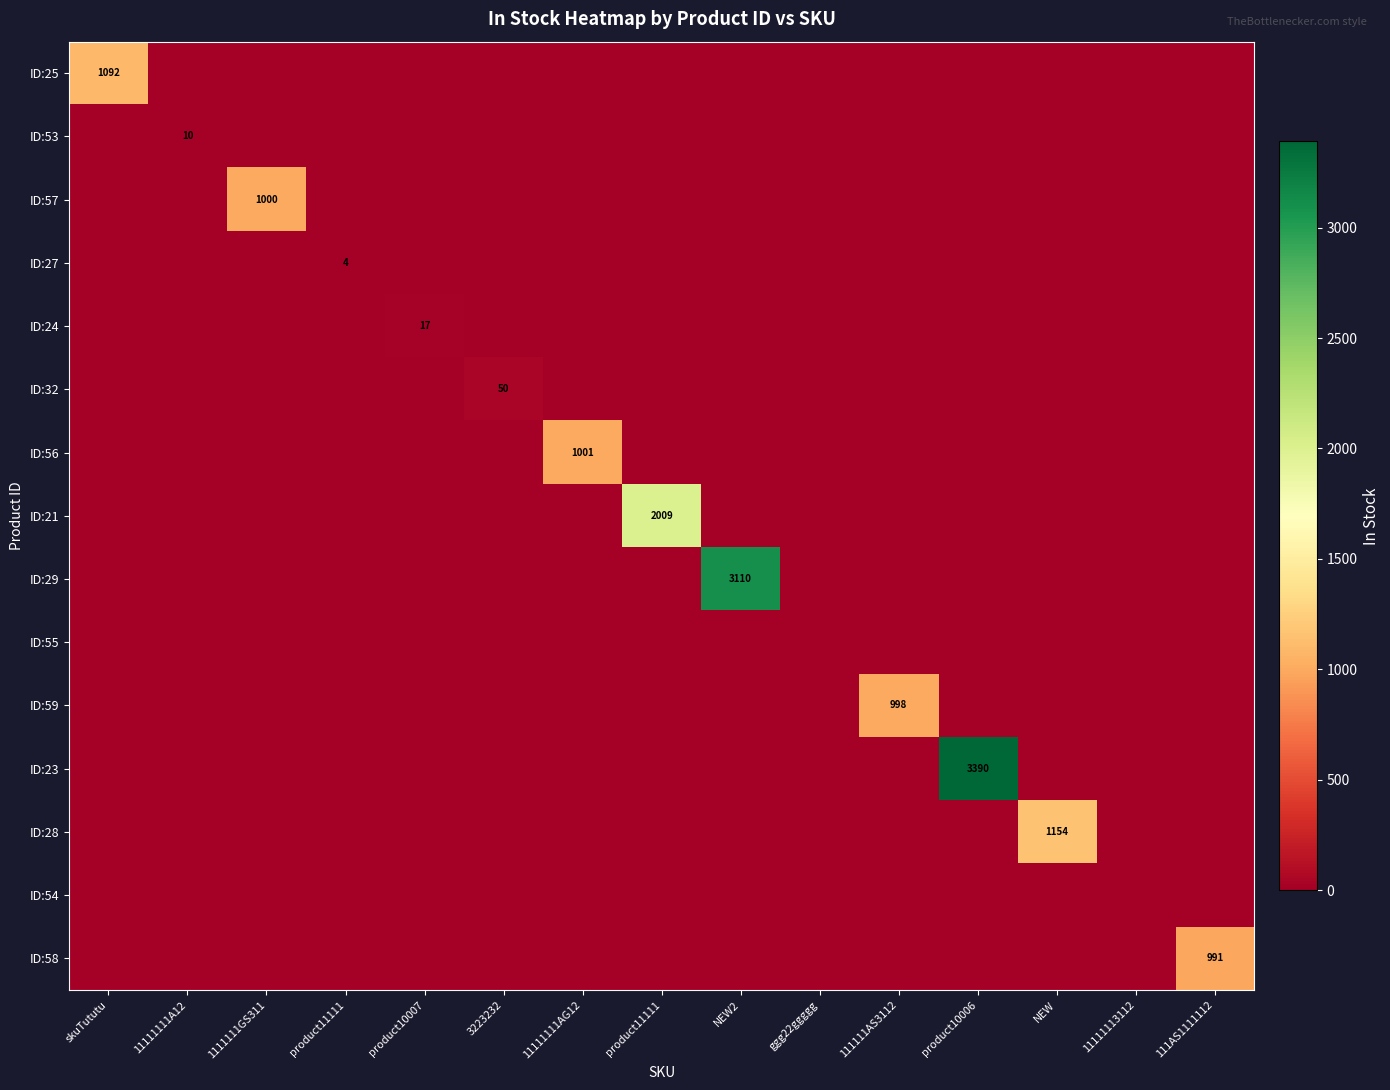

Between product11111 and NEW2, which series saw the biggest shift?

ID:29